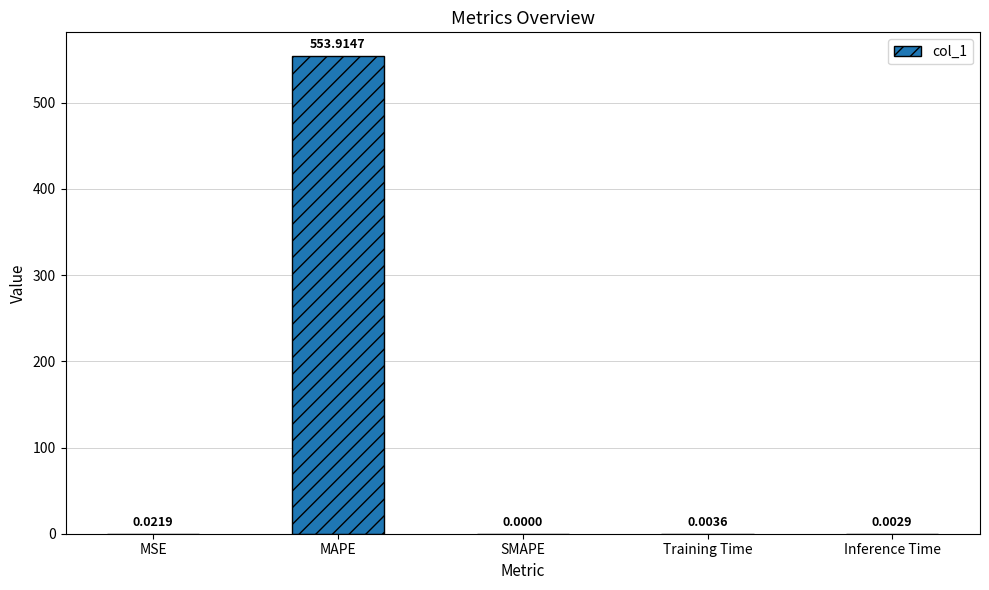

Where is the data nearest to the value 276?

MSE